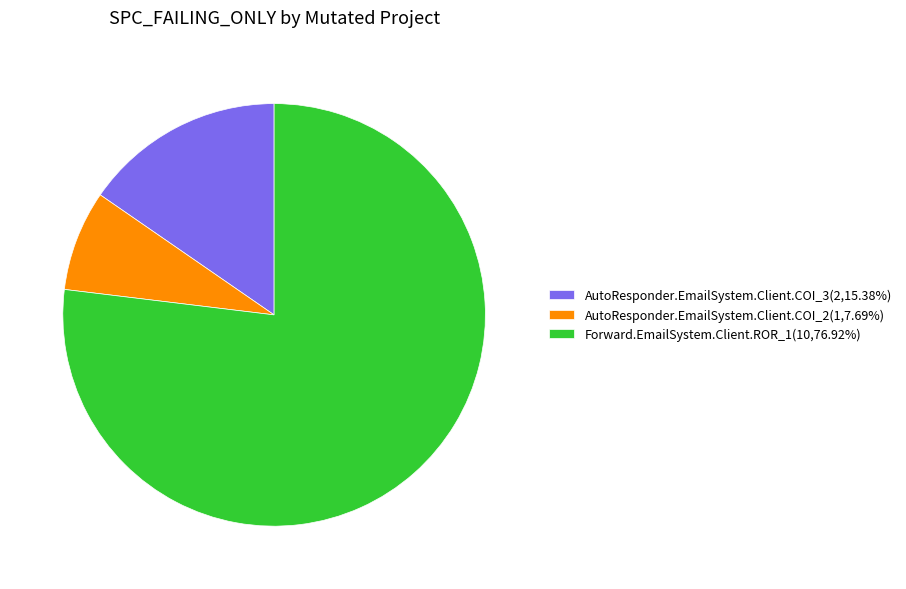

Which slice represents more than half of the pie?

Forward.EmailSystem.Client.ROR_1